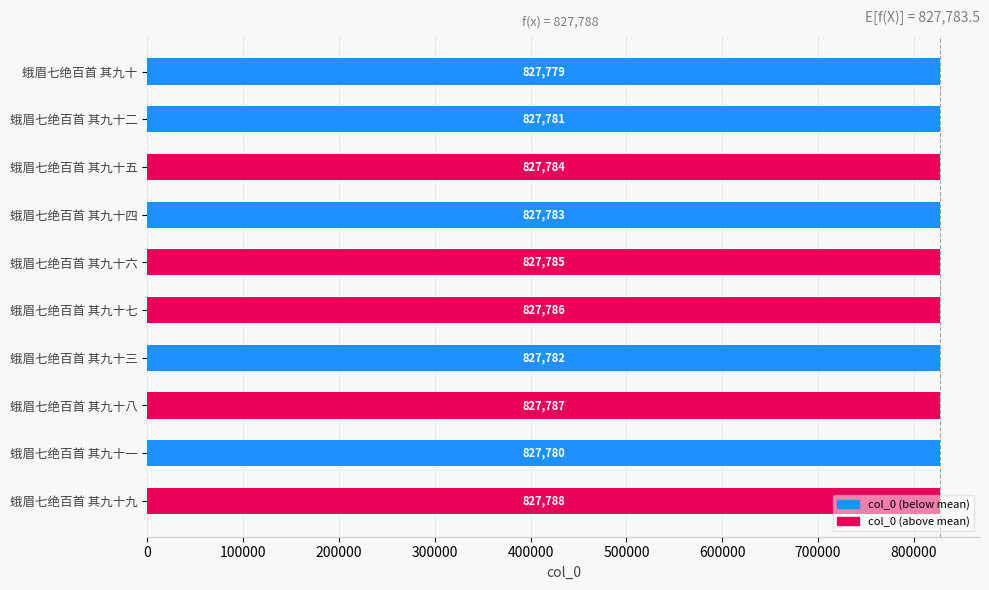

What is the maximum value shown in the chart?

827788